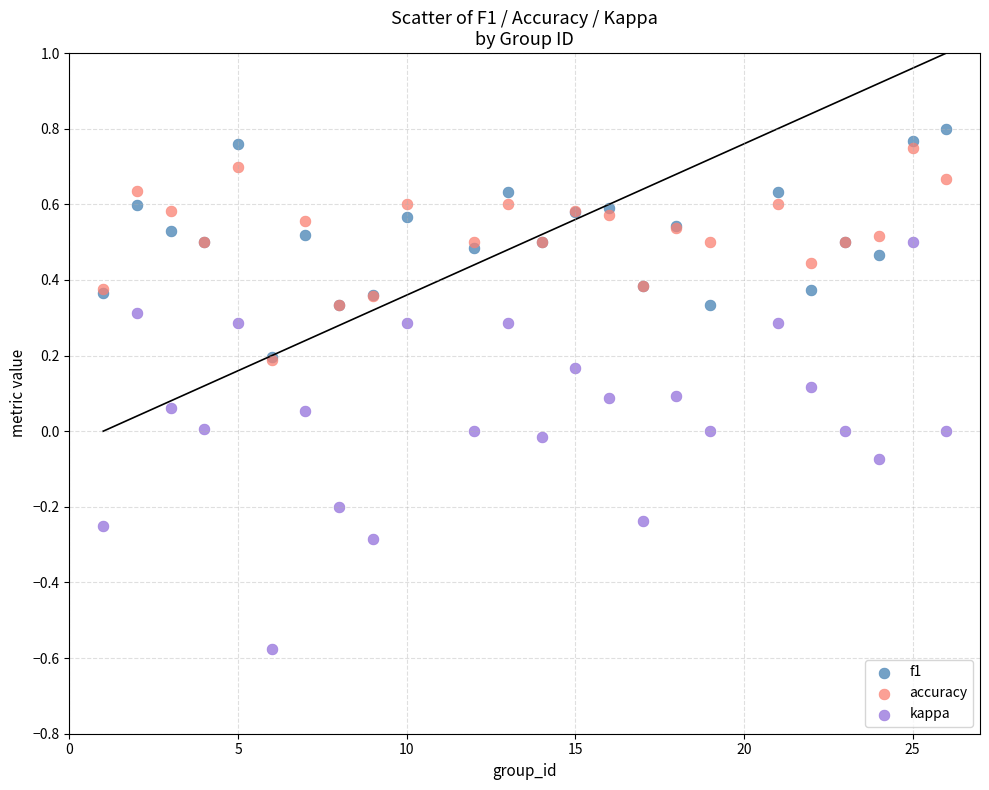

What are all the series names shown in the legend?

f1, accuracy, kappa